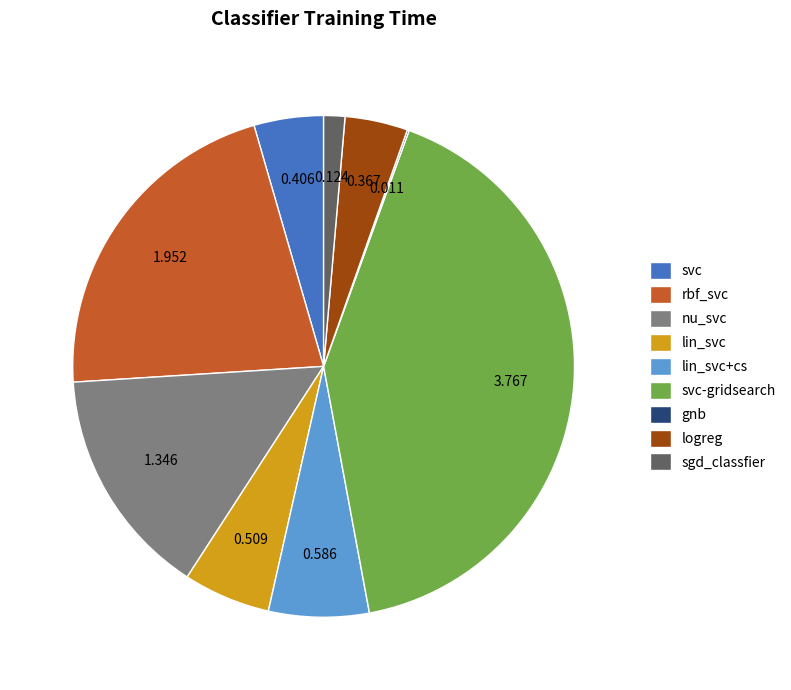

Does logreg represent more than half of the total?

No